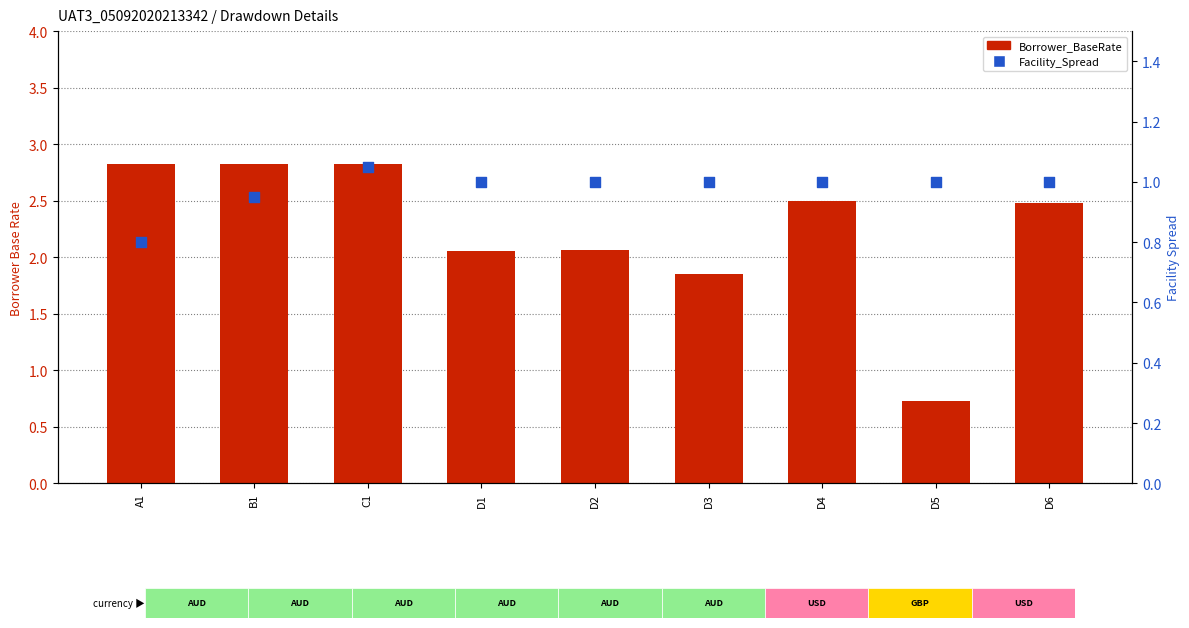

Which series reaches the minimum Y coordinate?

Borrower_BaseRate